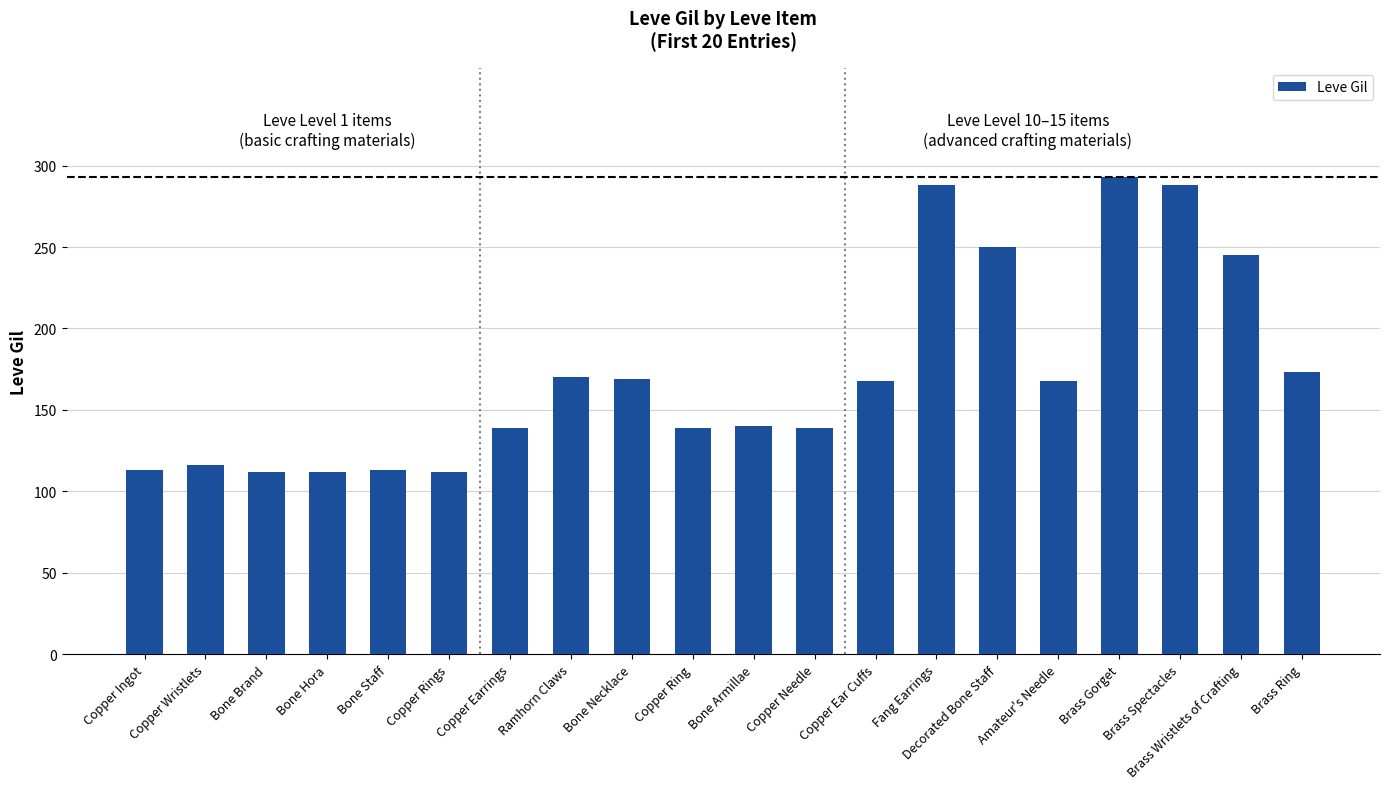

Read the value at Bone Hora.

112